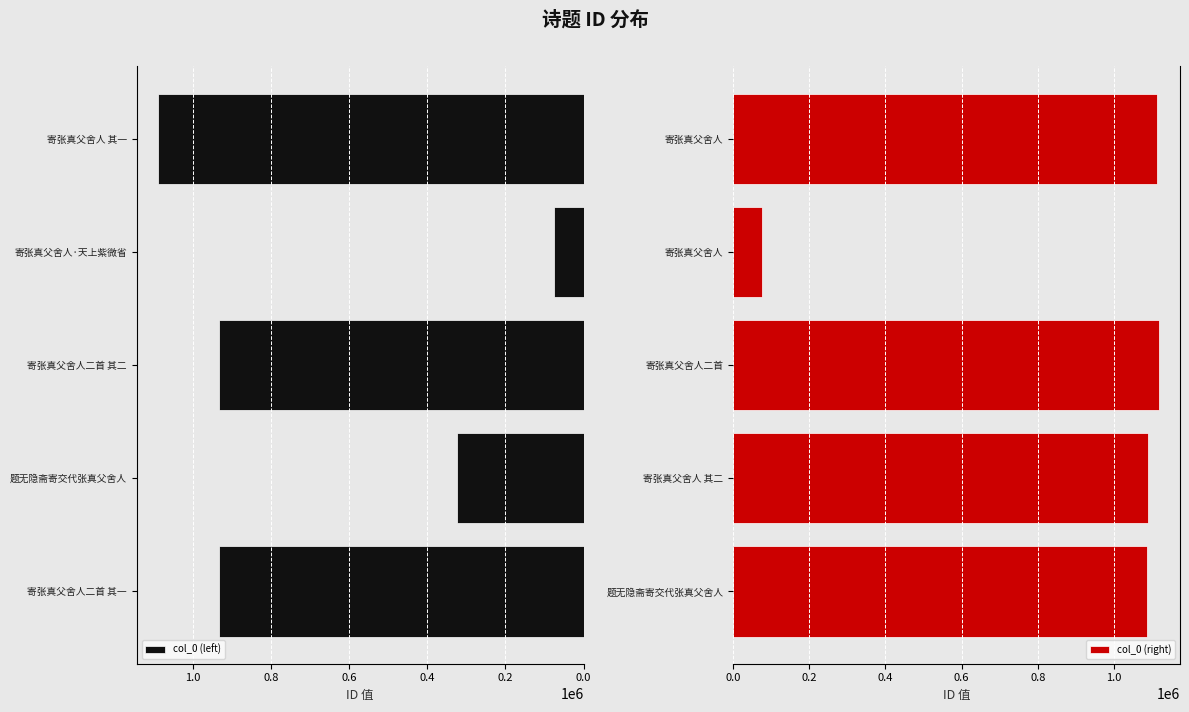

How many data points in col_0 (left) are less than 933892?

2